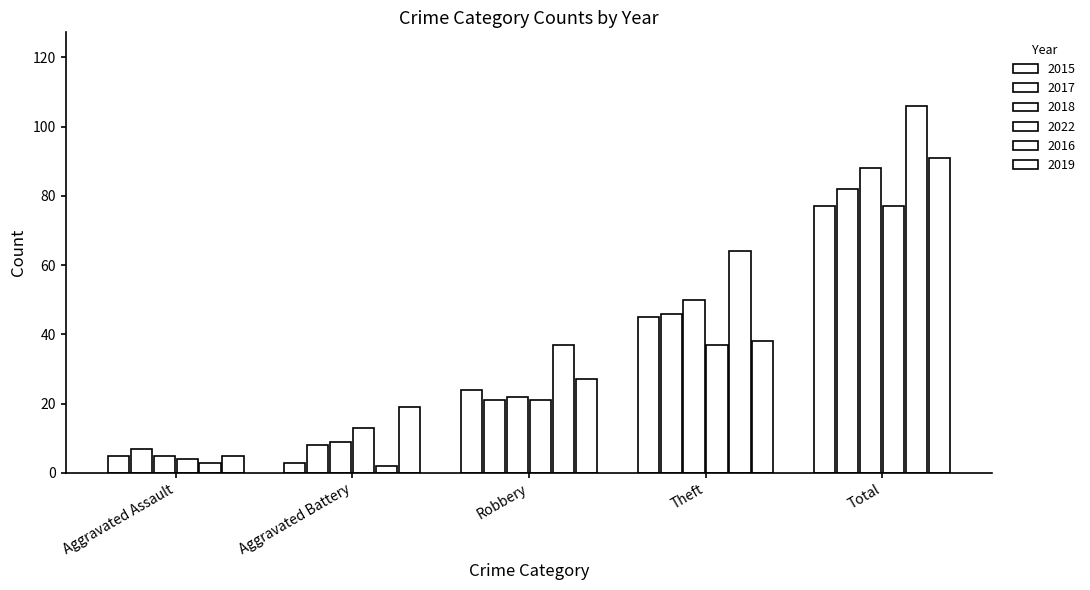

Which series has the largest range (max minus min)?

2016